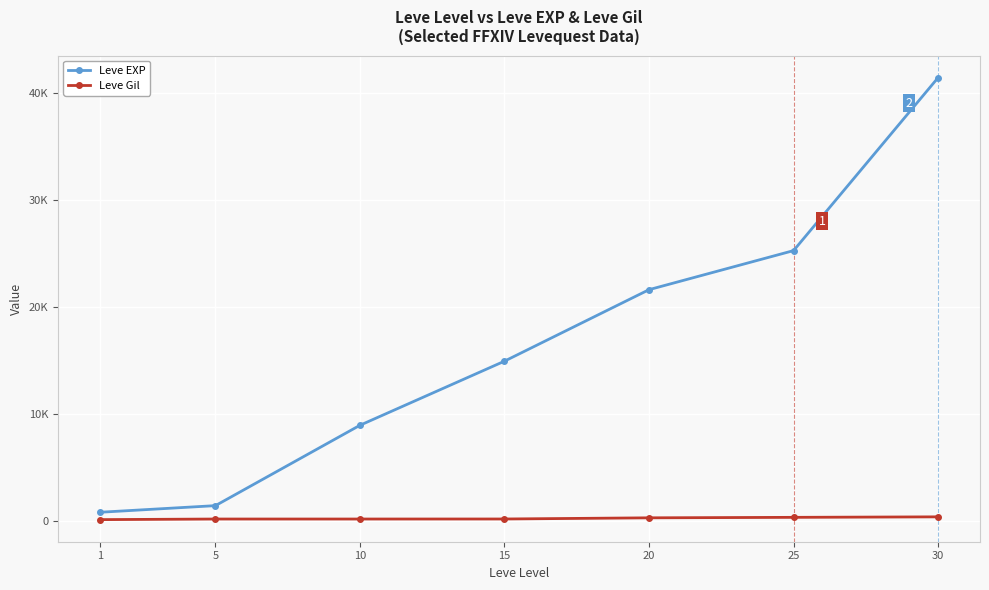

Reading right to left, what are all the values shown in this chart?

Leve EXP: 30=41410	25=25250	20=21600	15=14920	10=8930	5=1420	1=800
Leve Gil: 30=372	25=326	20=281	15=172	10=169	5=169	1=113